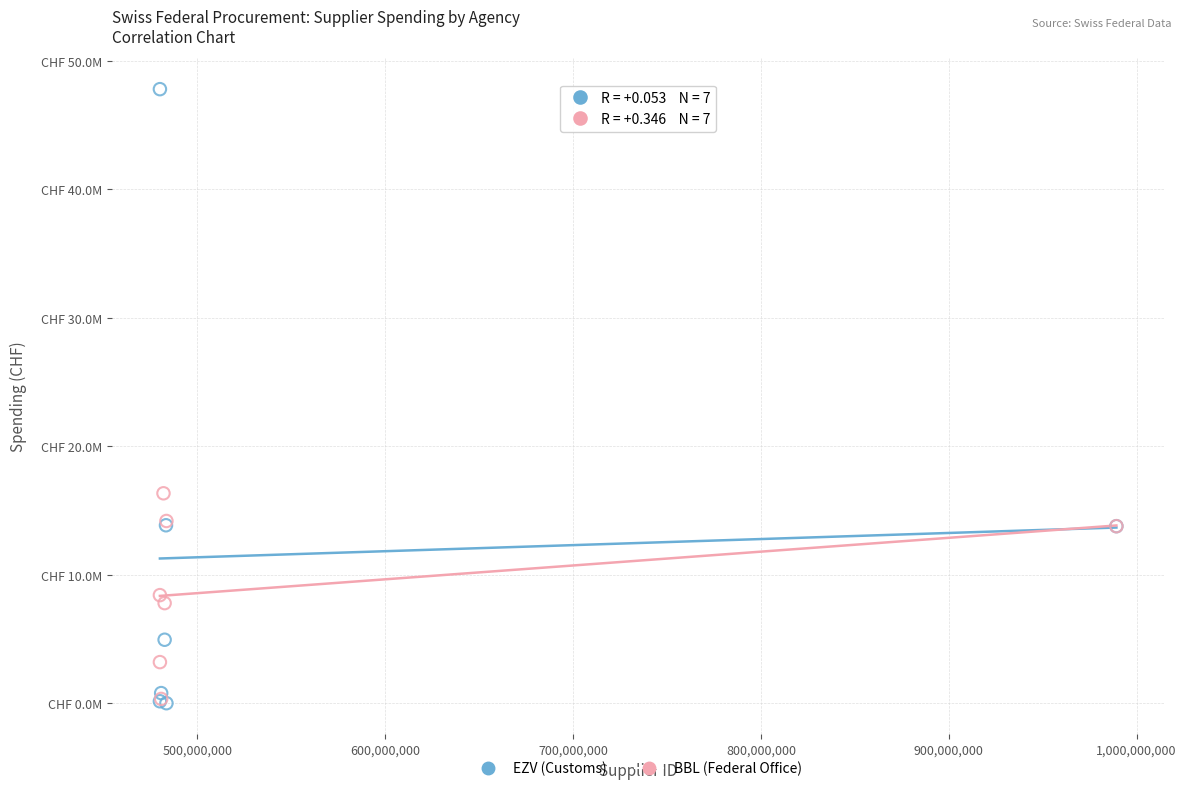

Which series reaches the maximum Y coordinate?

EZV (Customs)